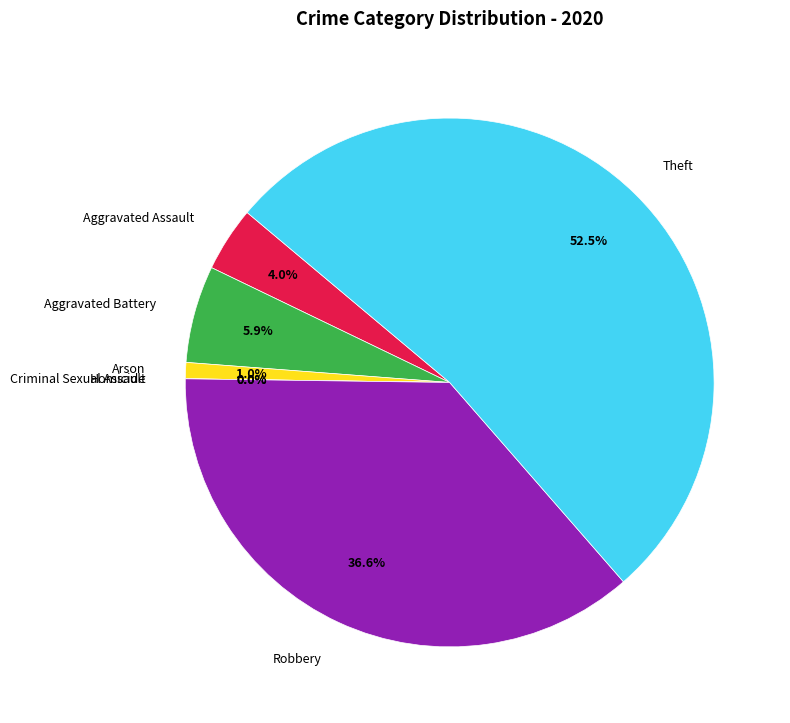

To the nearest percent, what is the combined percentage of Aggravated Assault and Arson?

5%